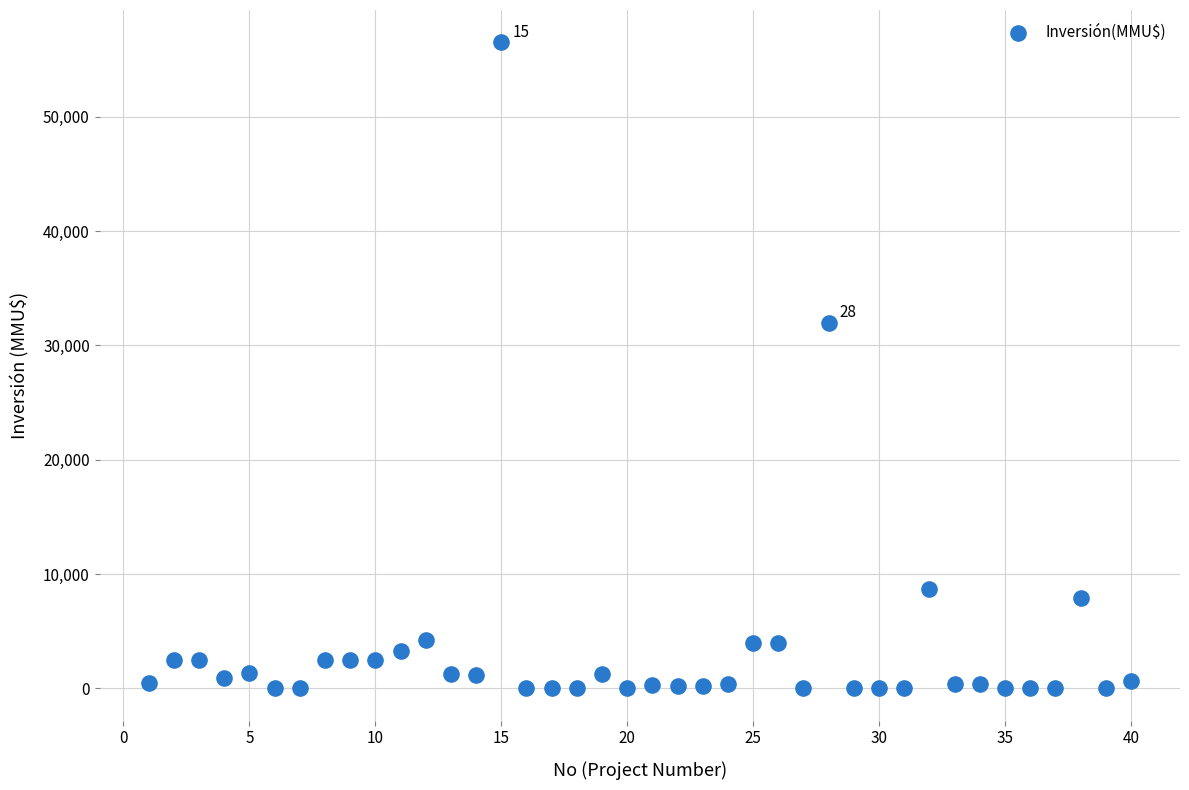

What is the range of Y values (max minus min)?

56512